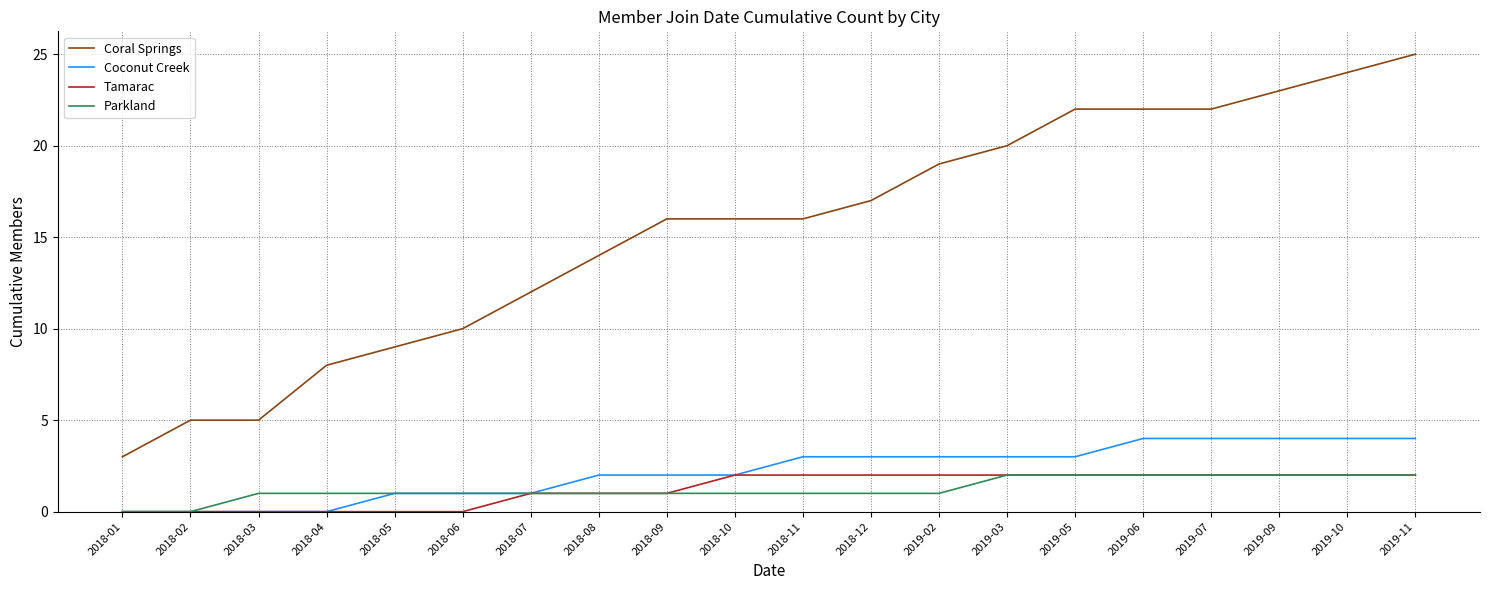

What is the difference between the second highest and minimum values in the Coconut Creek series?

4